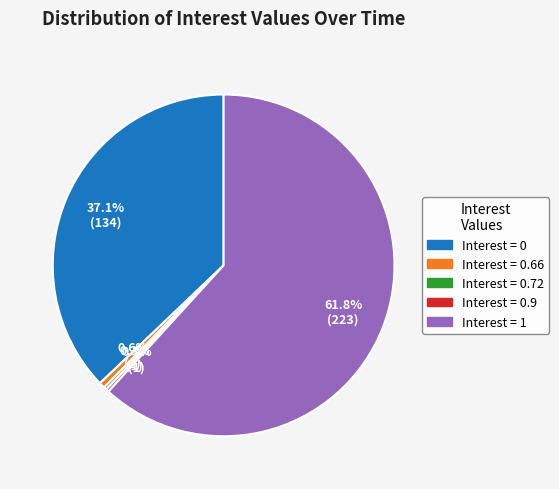

Which category has the biggest portion of the pie?

Interest = 1